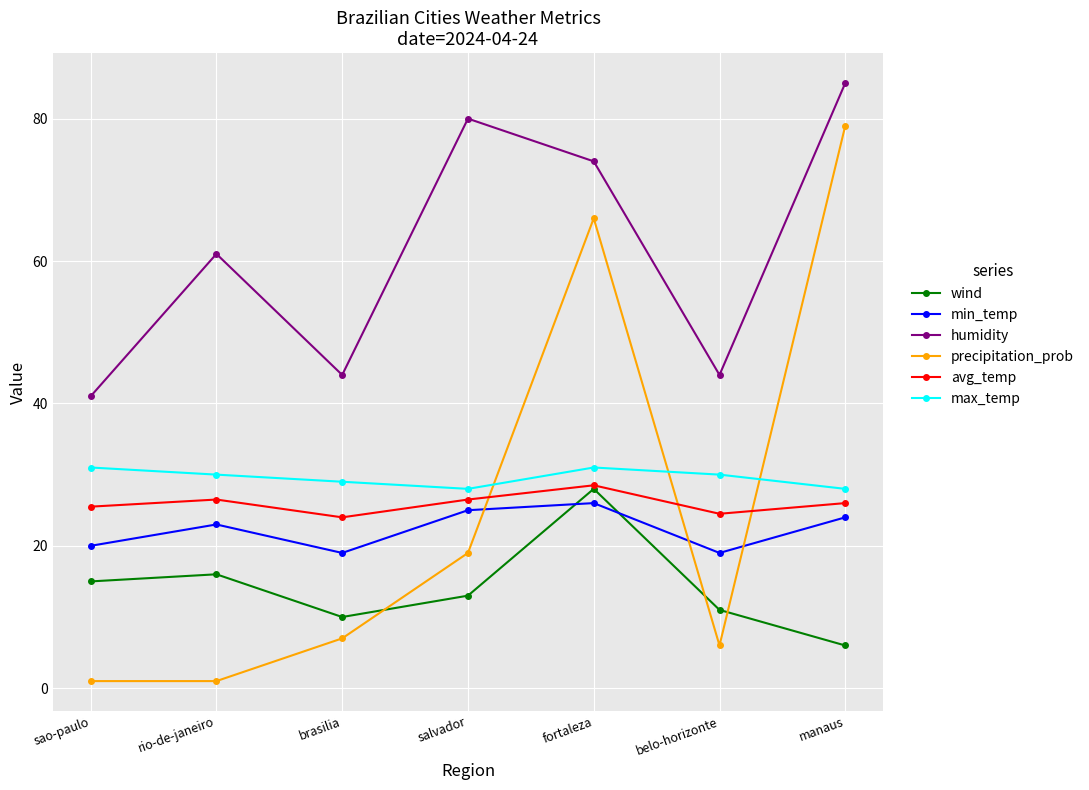

At which label is max_temp closest to 29?

brasilia